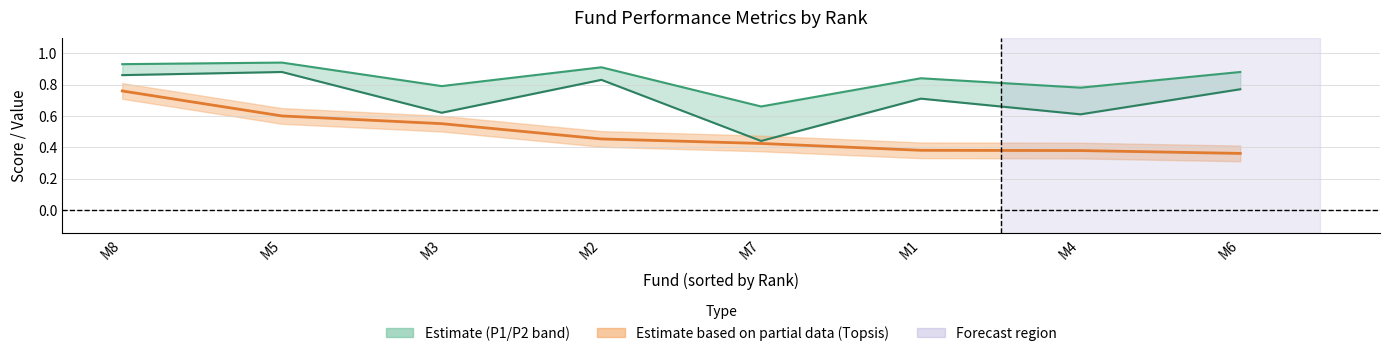

Reading left to right, transcribe all the data shown in this chart.

P1: 0.9	0.9	0.8	0.9	0.7	0.8	0.8	0.9
P2: 0.9	0.9	0.6	0.8	0.4	0.7	0.6	0.8
Topsis Score: 0.8	0.6	0.6	0.5	0.4	0.4	0.4	0.4